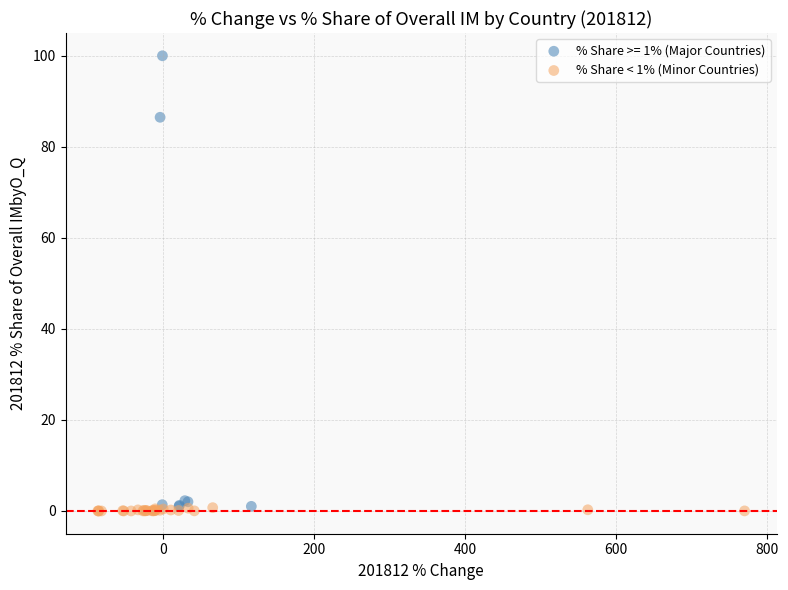

Which series contains the highest Y value?

% Share >= 1% (Major Countries)